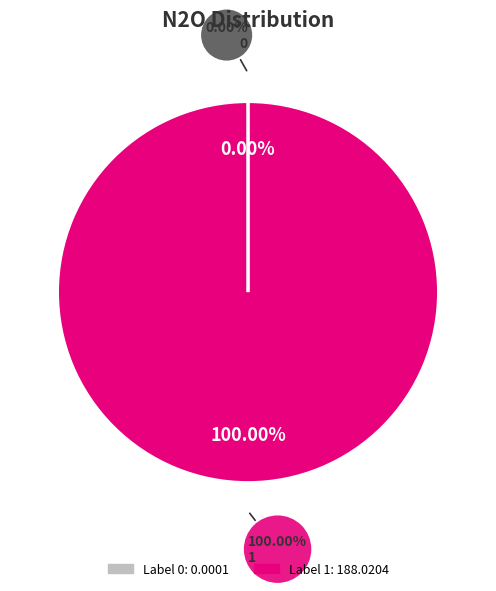

True or false: 1 accounts for 100% of the total.

True